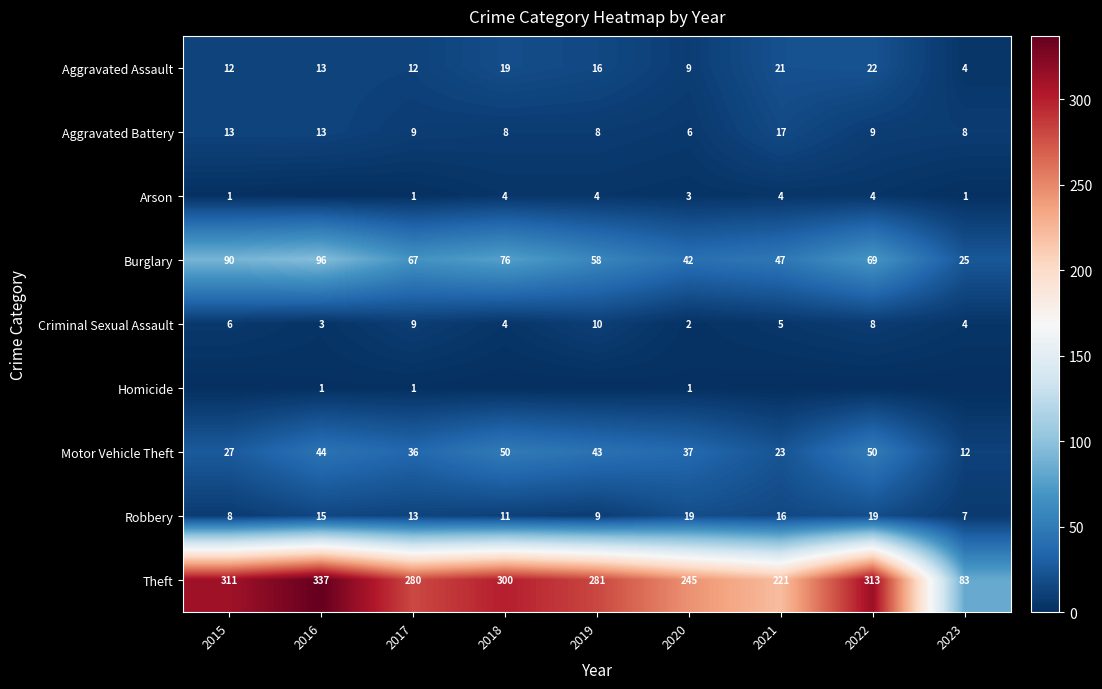

What is the difference between the maximum and minimum values in the Aggravated Battery series?

11